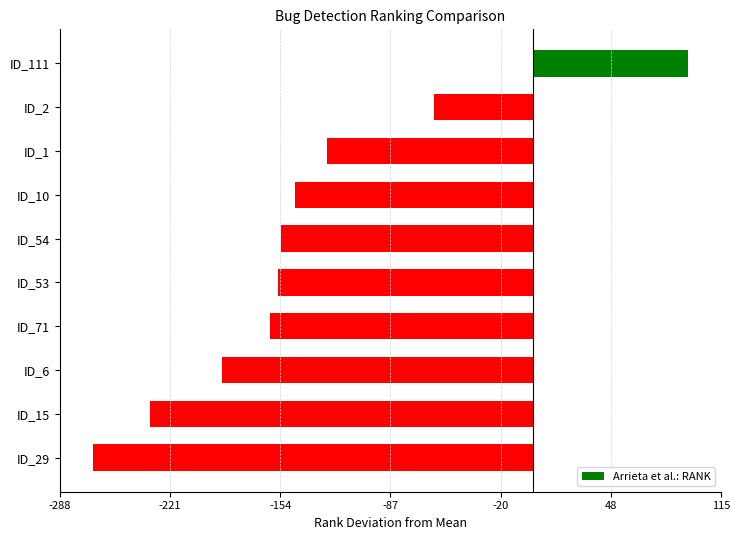

The chart shows a value of -153.8 at ID_54. True or false?

True